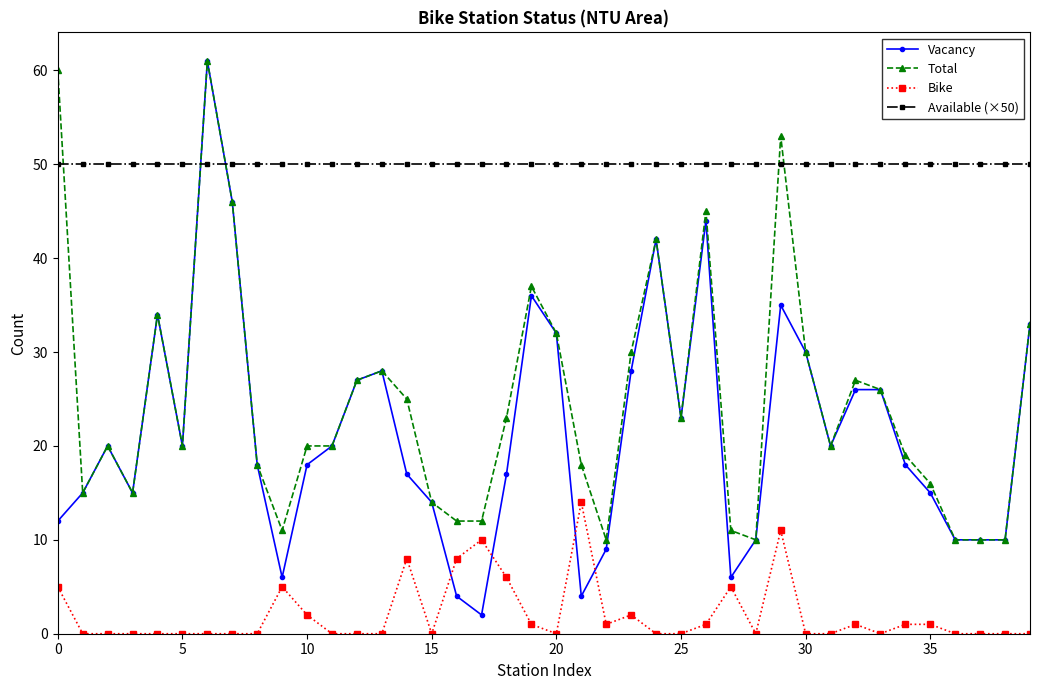

What is the maximum value shown in the chart?

61